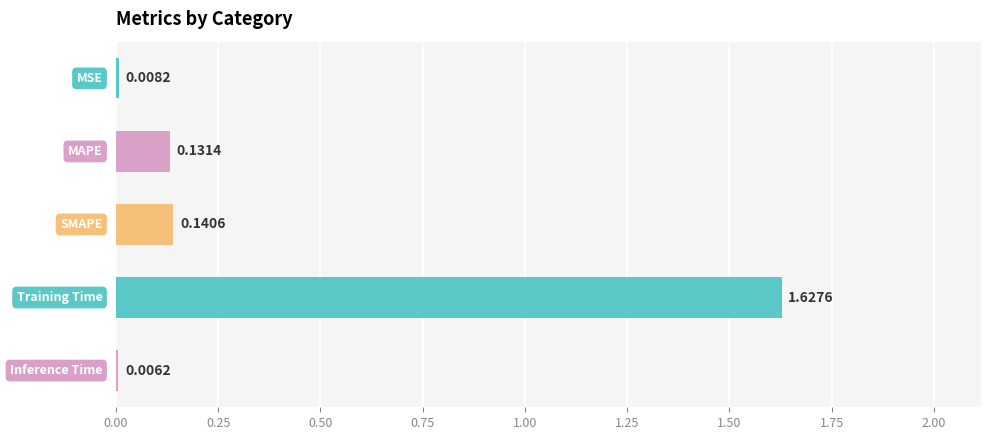

What is the sum of all values?

1.9